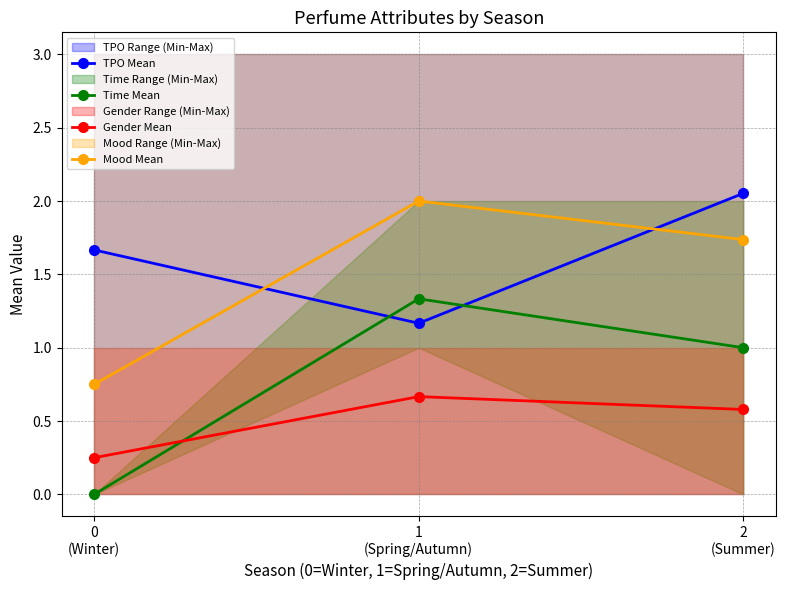

Rank the series by their maximum value, from lowest to highest.

Gender Mean, Time Mean, Mood Mean, TPO Mean